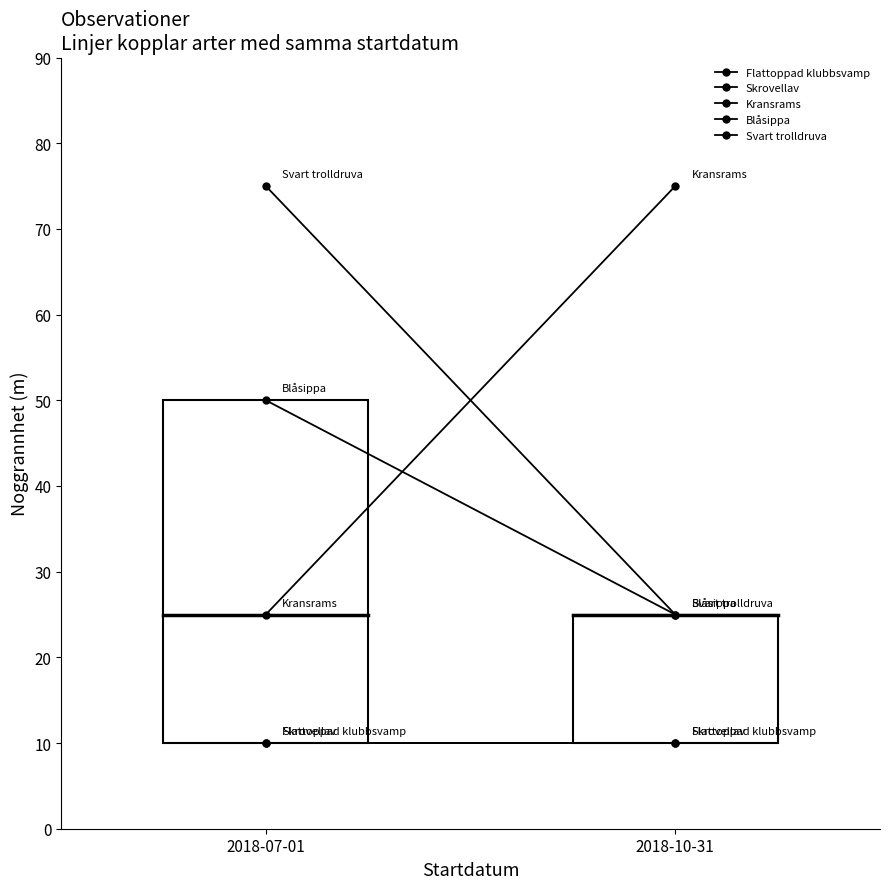

How many Blåsippa values are between 25 and 50?

2